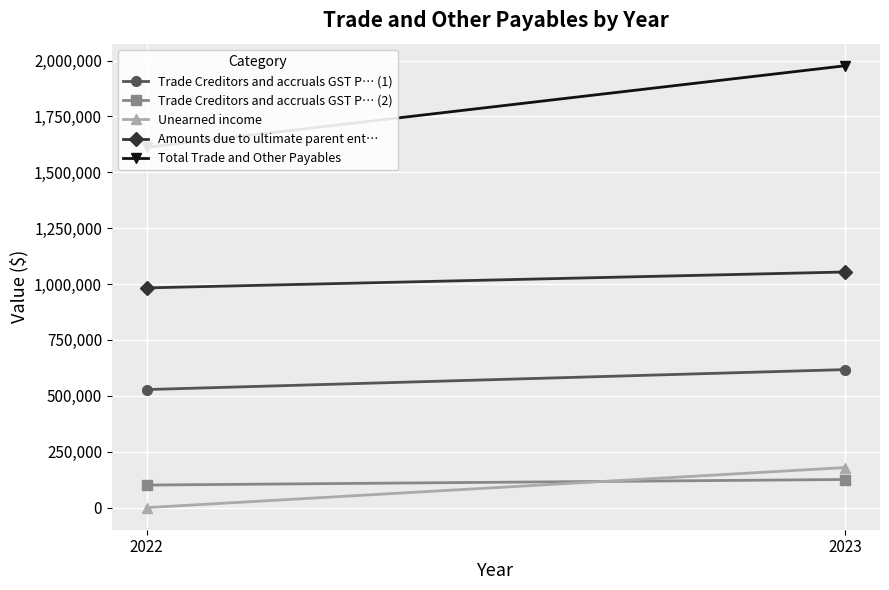

Rank the series by their maximum value, from highest to lowest.

Total Trade and Other Payables, Amounts due to ultimate parent ent…, Trade Creditors and accruals GST P… (1), Unearned income, Trade Creditors and accruals GST P… (2)